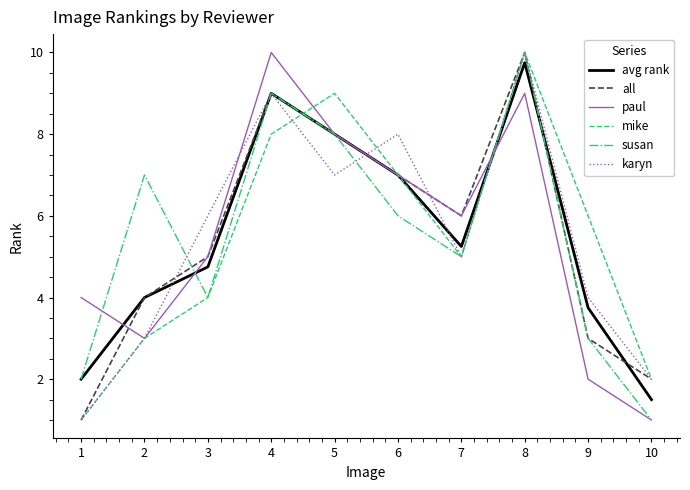

At which label does karyn reach its minimum?

1